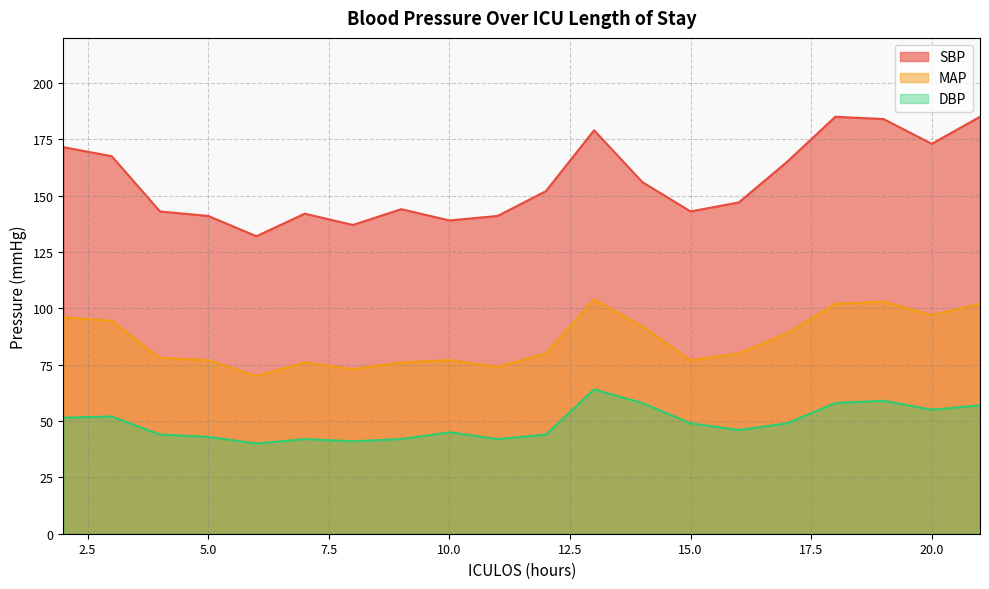

Is it true that MAP equals 80.0 at 12?

True